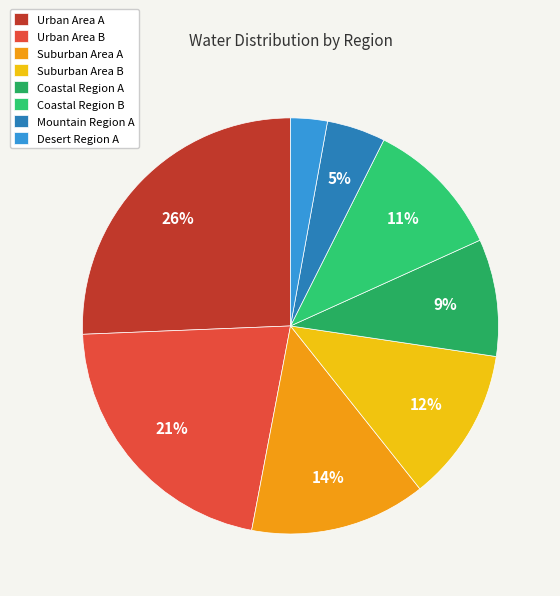

Is Mountain Region A the majority of the pie?

No